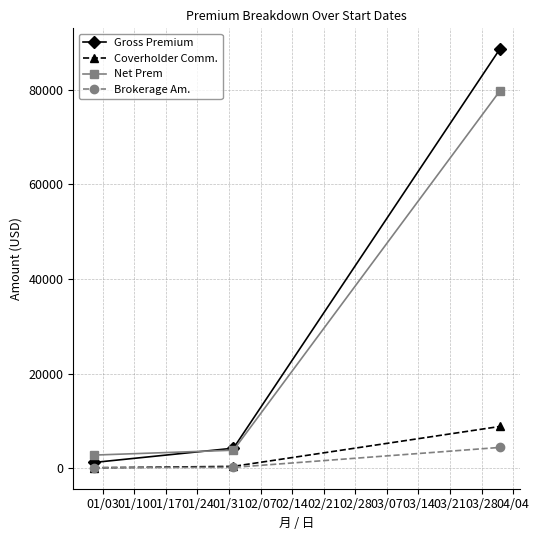

What are all the series names shown in the legend?

Gross Premium, Coverholder Comm., Net Prem, Brokerage Am.